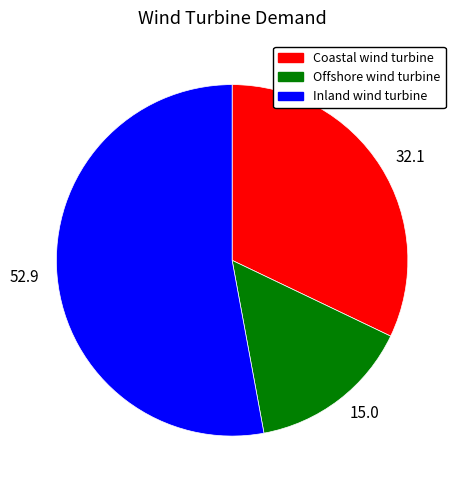

Rank the categories by value from lowest to highest.

15.0, 32.1, 52.9